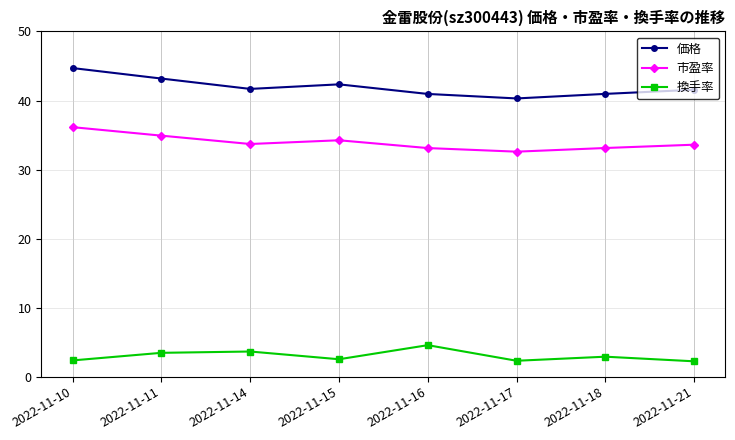

The value of 換手率 at 2022-11-17 is 2.3. True or false?

True